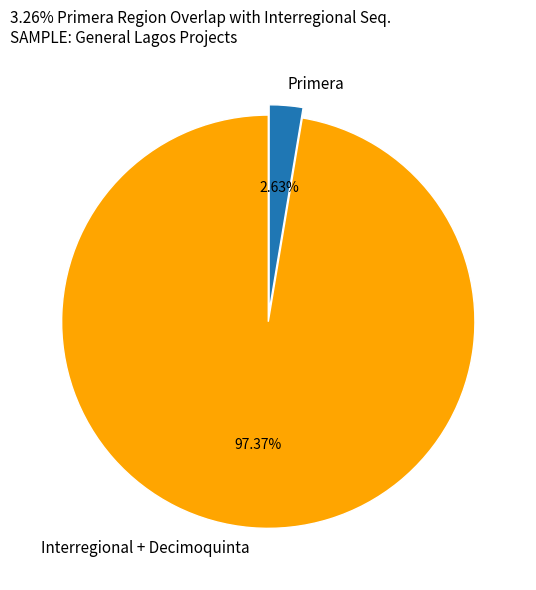

What is the ratio of the value at Interregional + Decimoquinta to the value at Primera?

37.0